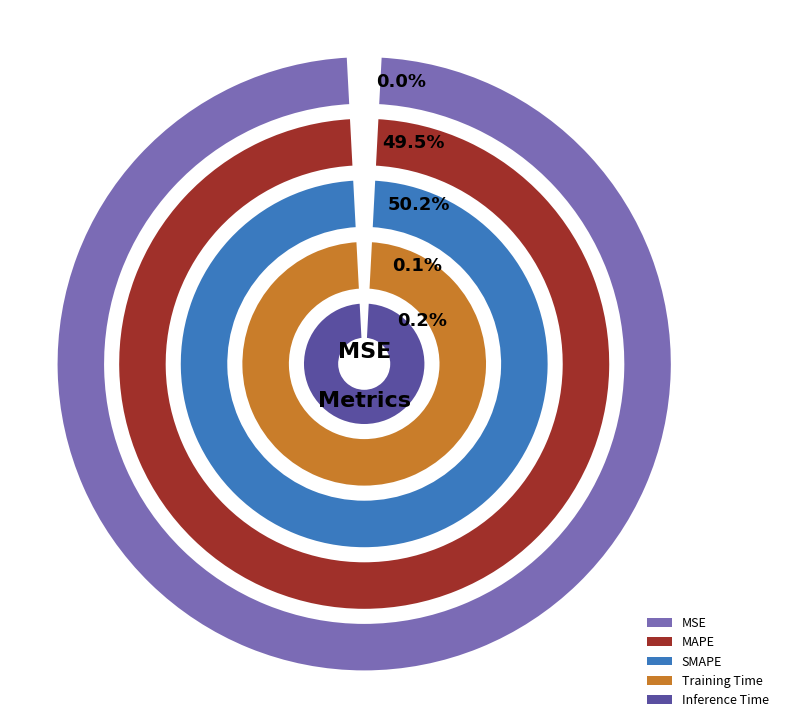

What portion of the pie excludes MSE?

100.0%